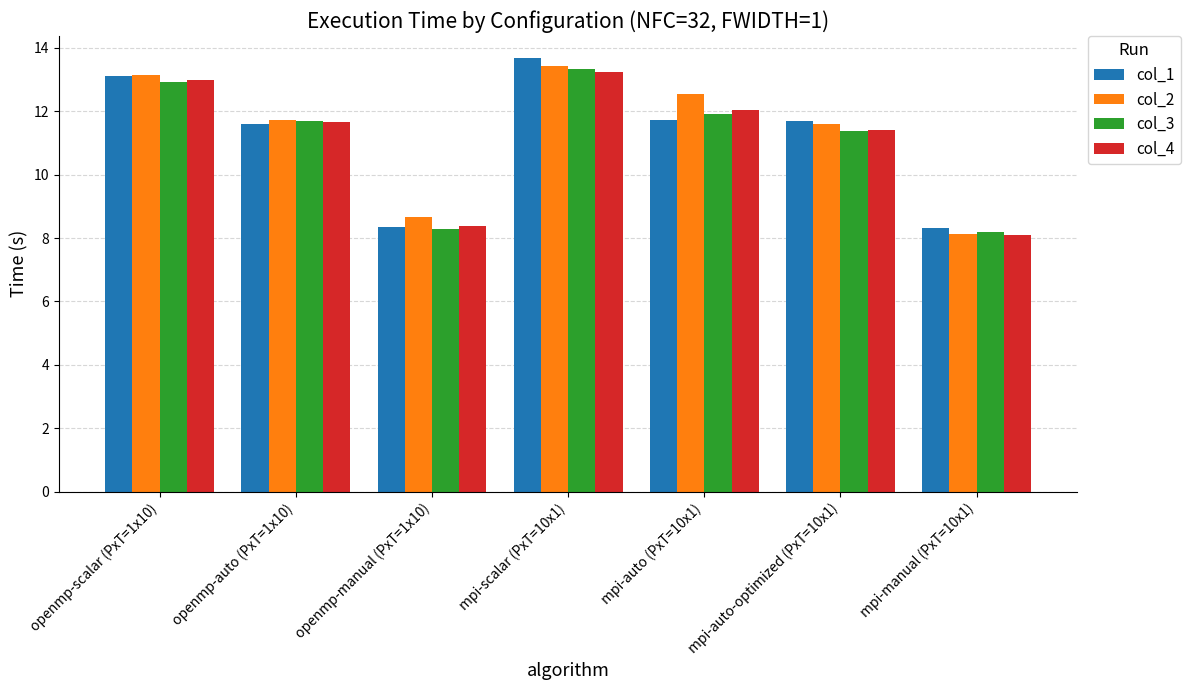

How many data points does each series have?

7